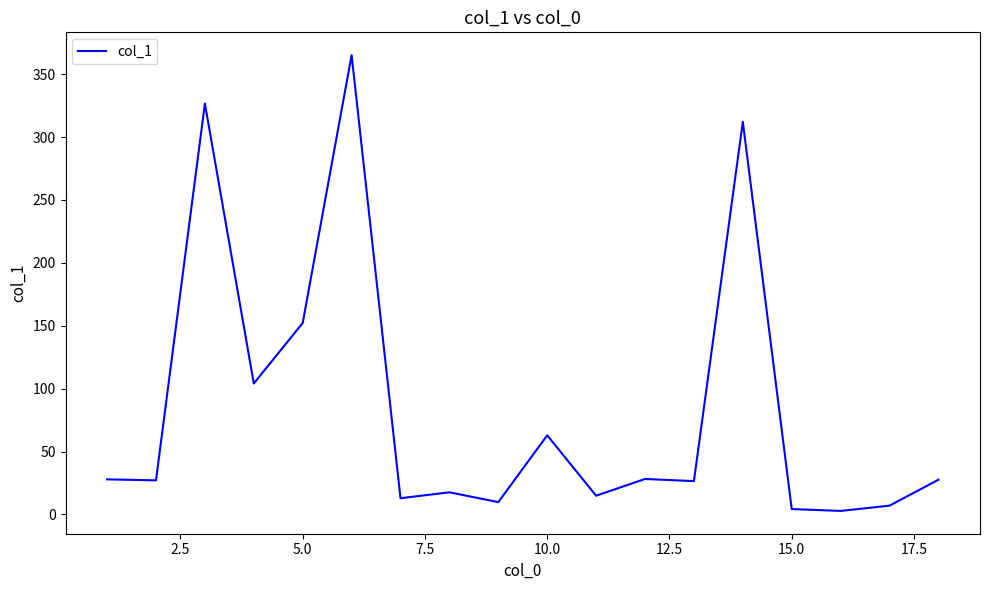

Is it true that the value at 10.0 is 35.5?

False